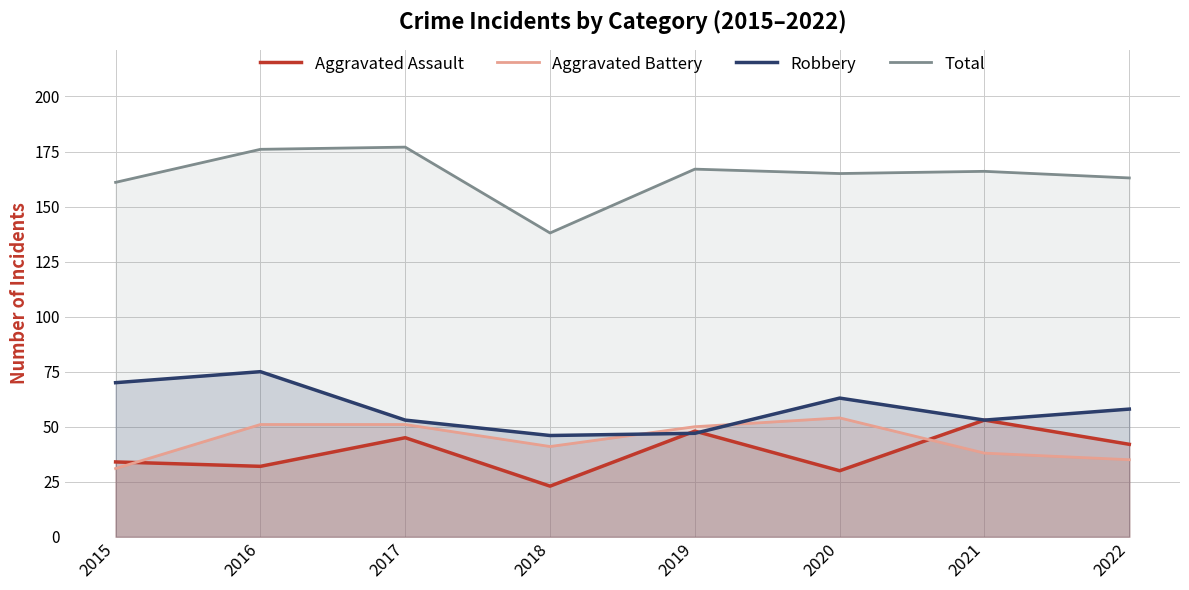

What are all the series names shown in the legend?

Aggravated Assault, Aggravated Battery, Robbery, Total